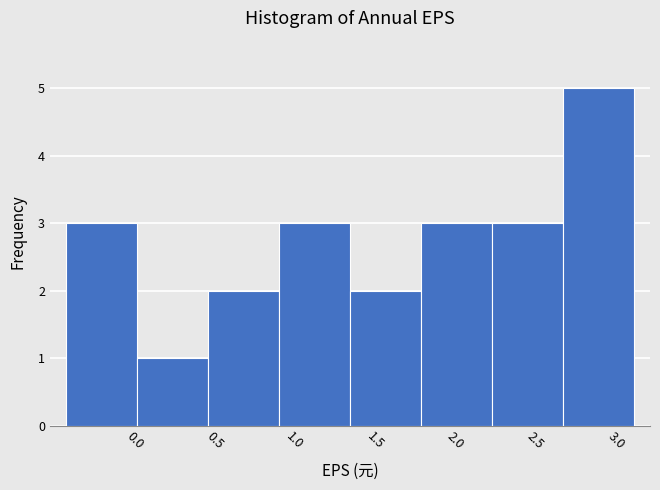

Reading left to right, transcribe this chart: for each bar, give the range it covers on the x-axis and its height. Neither the bar edges nor the heights are printed on the chart, so give them approximately, as read against the axes.

-0.35 to 0.10: 3
0.10 to 0.55: 1
0.55 to 0.95: 2
0.95 to 1.40: 3
1.40 to 1.85: 2
1.85 to 2.30: 3
2.30 to 2.75: 3
2.75 to 3.20: 5